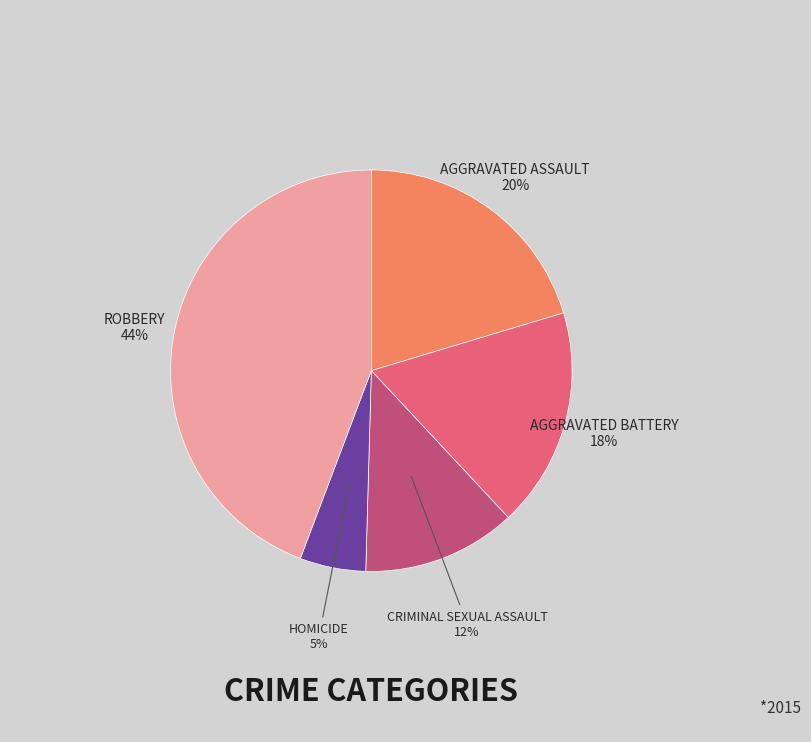

Is there any slice that represents more than half of the pie?

No